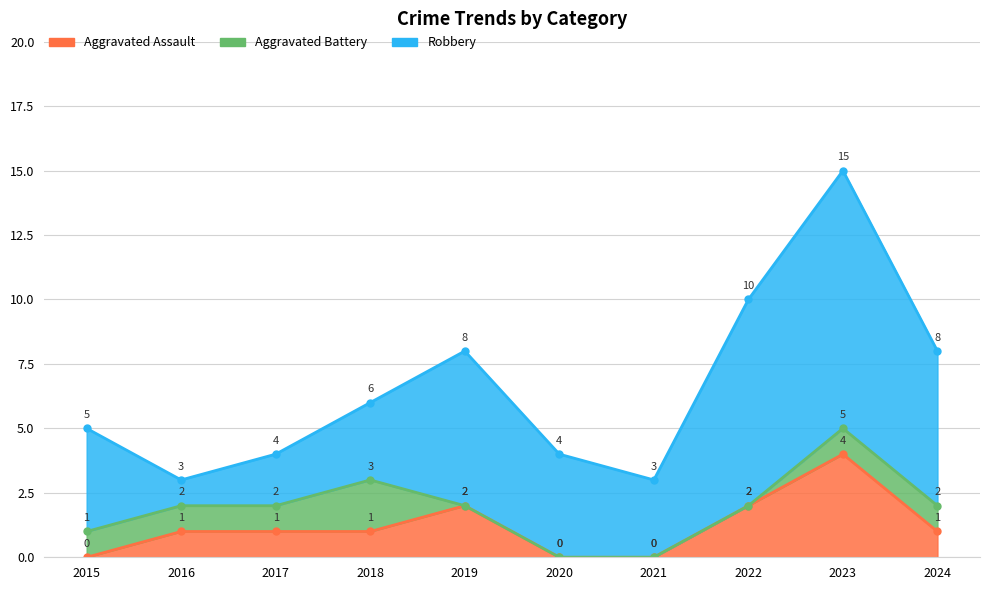

Does the chart have visible grid lines?

Yes